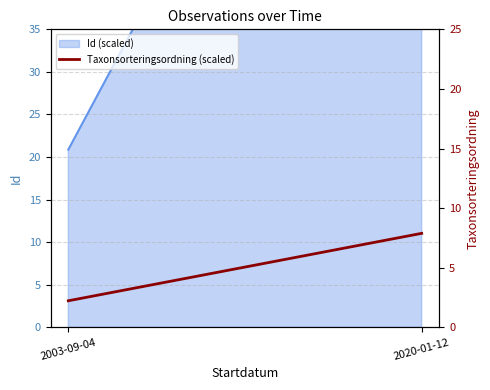

Which category has the lowest value across all series?

2003-09-04